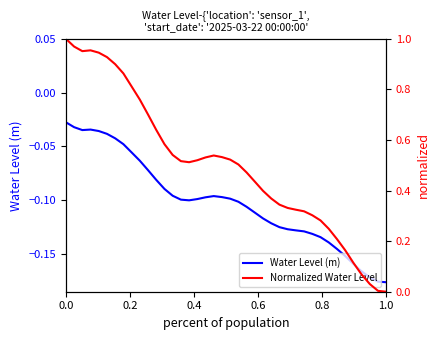

Rank the series by their maximum value, from highest to lowest.

Normalized Water Level, Water Level (m)